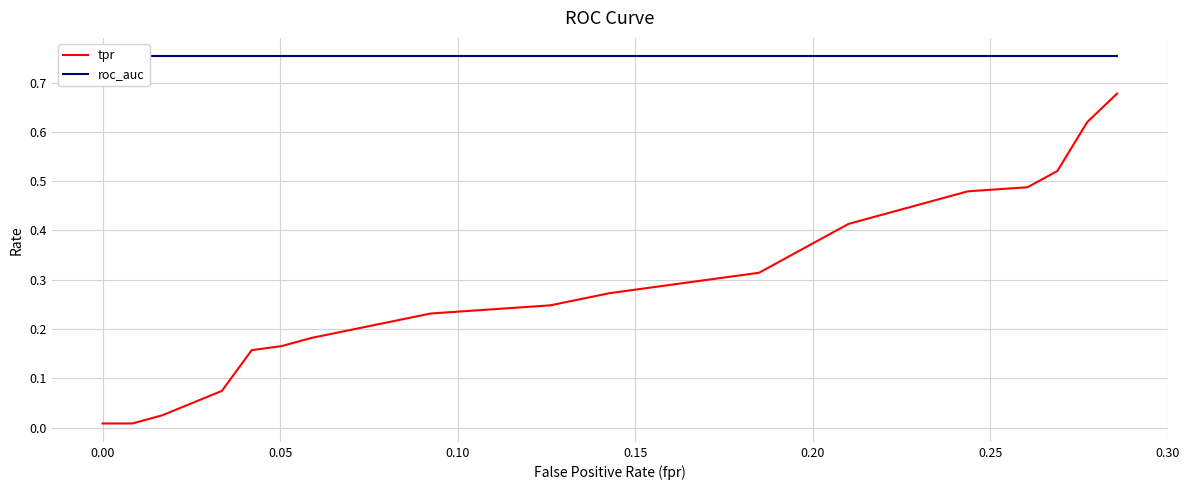

The tpr series shows 0.1 at 13. True or false?

False